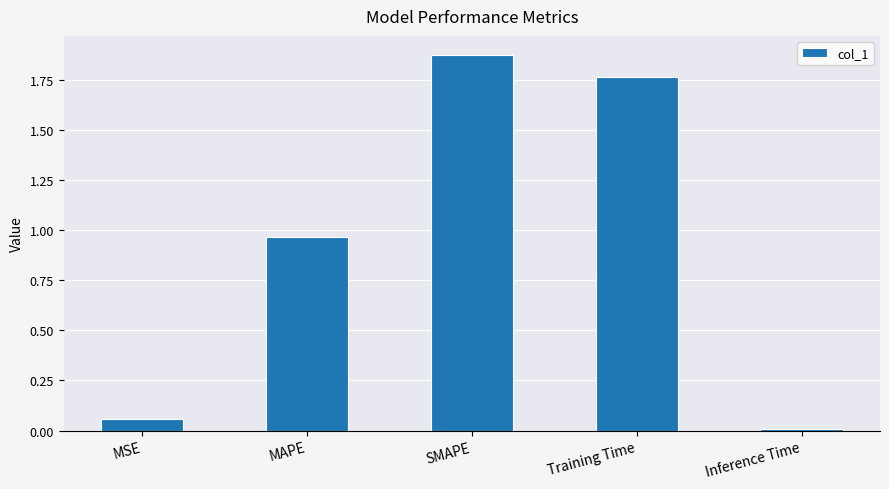

What is the label of the 3rd bar from the right?

SMAPE